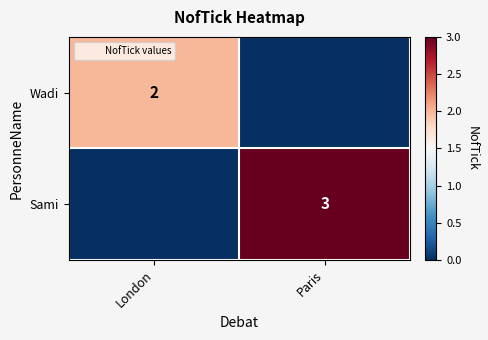

What is the difference between the highest and lowest values at Paris?

3